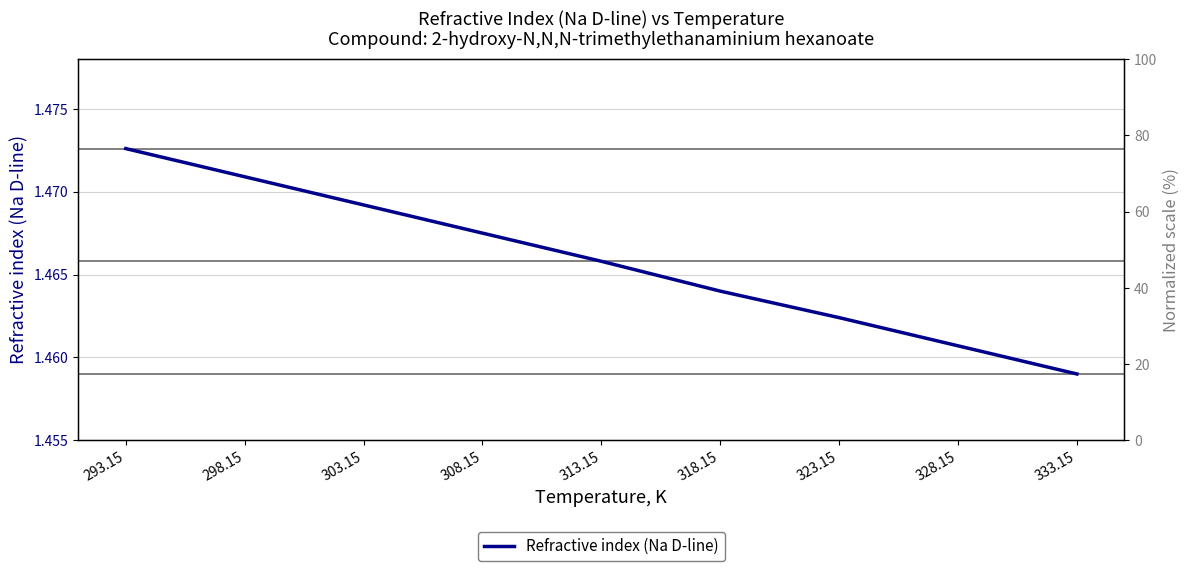

Count the number of categories in the chart.

9